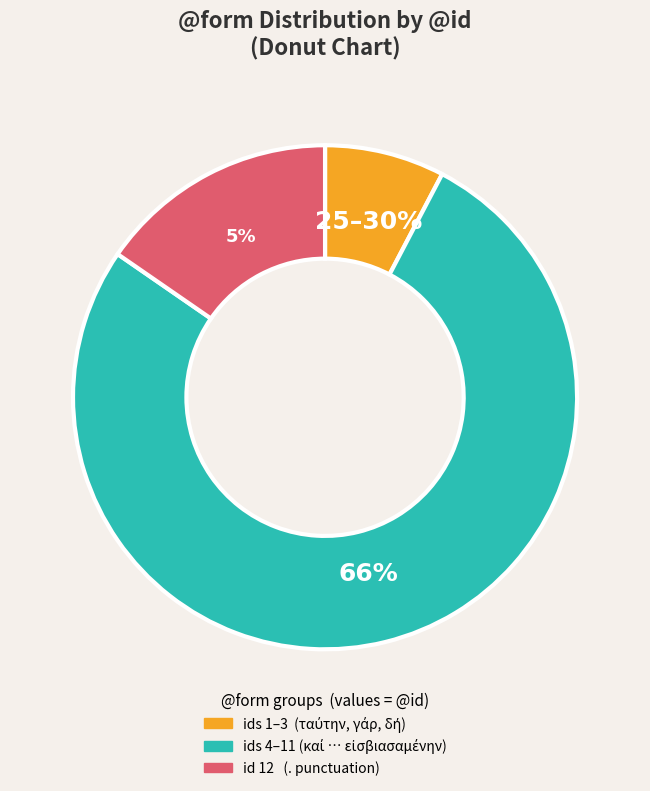

What is the change in value from ταύτην to .?

+11